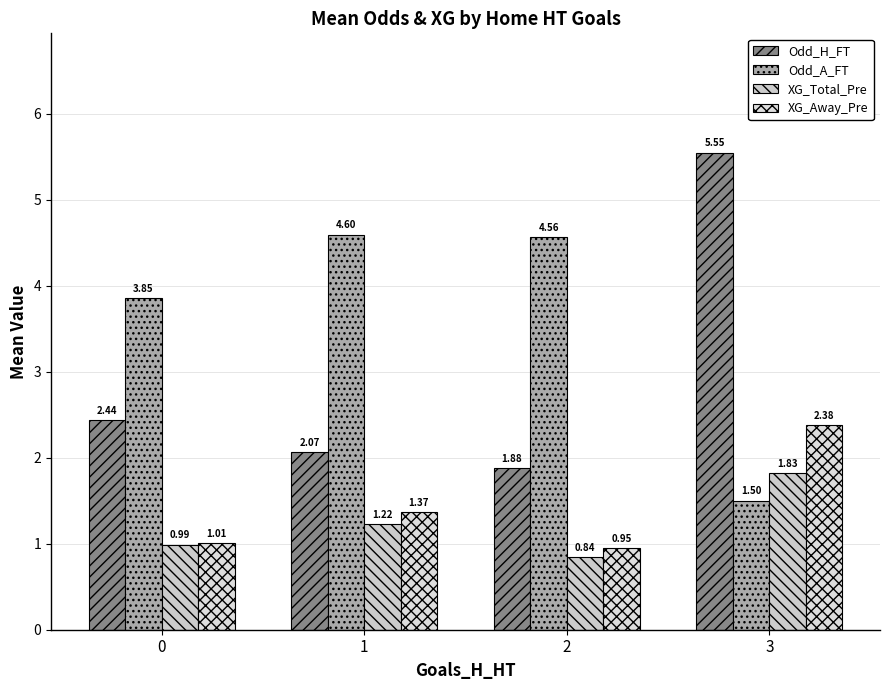

What is the value of the XG_Away_Pre bar at the 4th from the left?

2.4